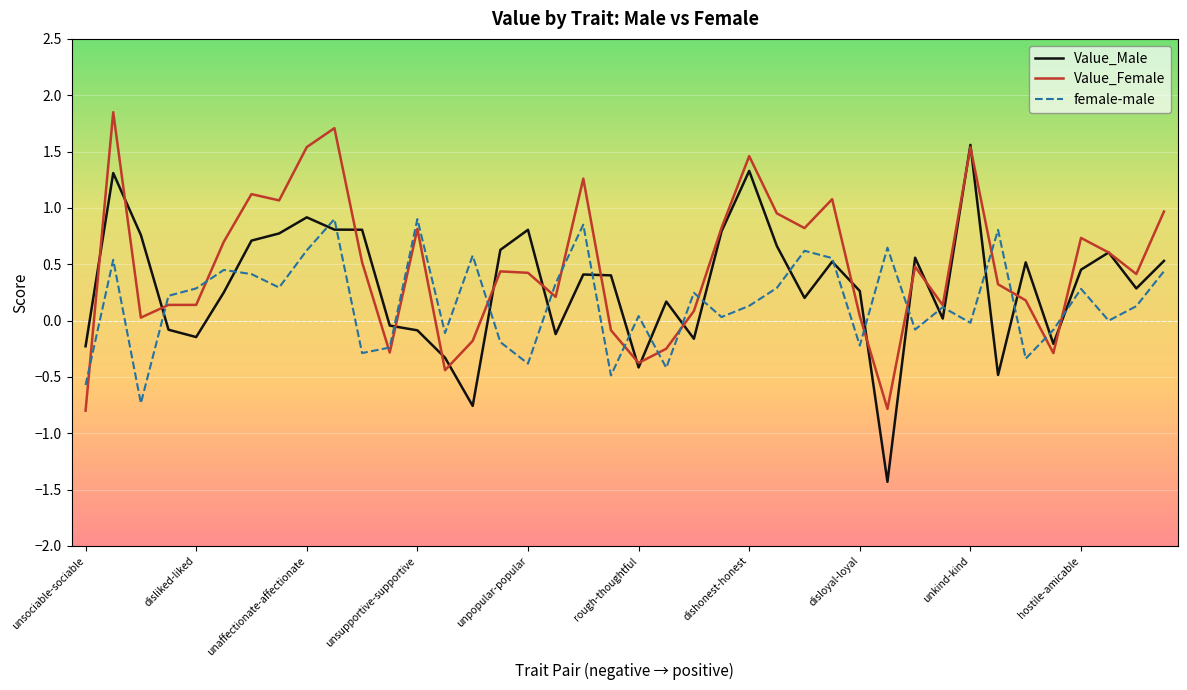

True or false: female-male and Value_Female intersect in this chart.

True